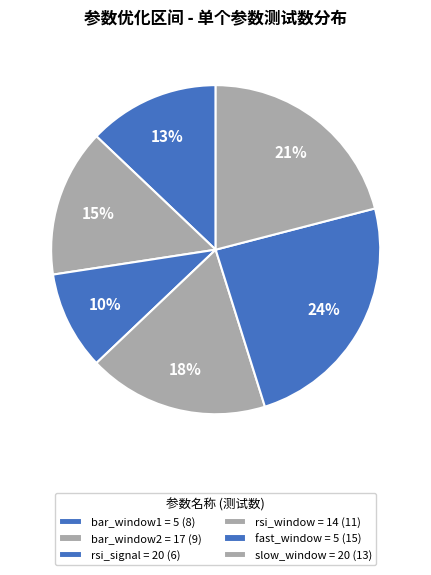

True or false: rsi_signal = 20 accounts for 22% of the total.

False